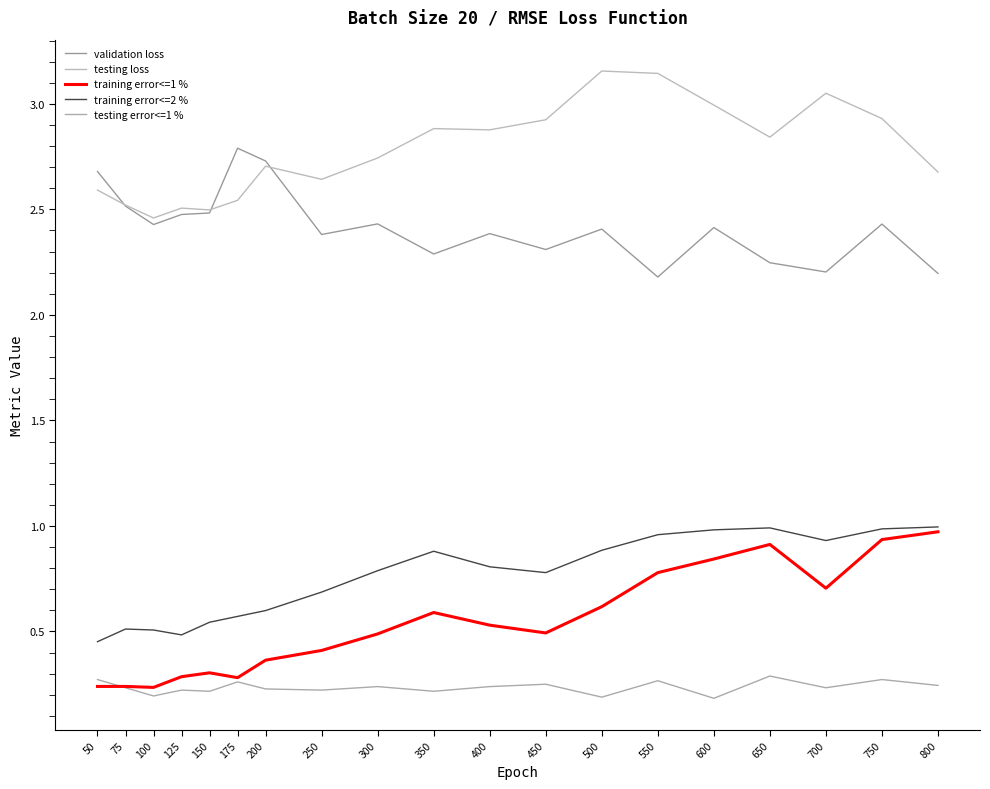

What is the minimum value for training error<=2 %?

0.5